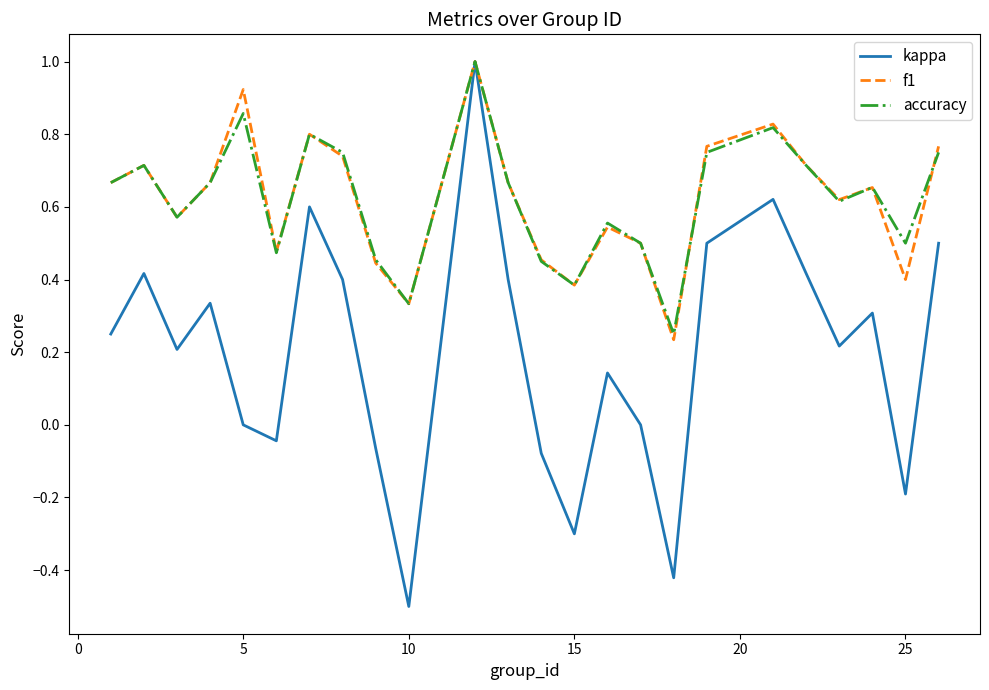

Which series has the widest spread of values?

kappa